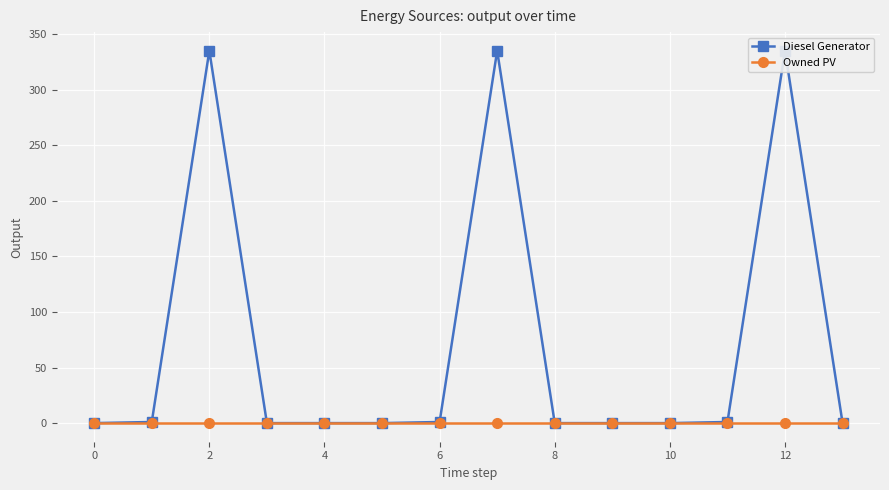

What is the sum of the Diesel Generator values at 0 and 8?

1